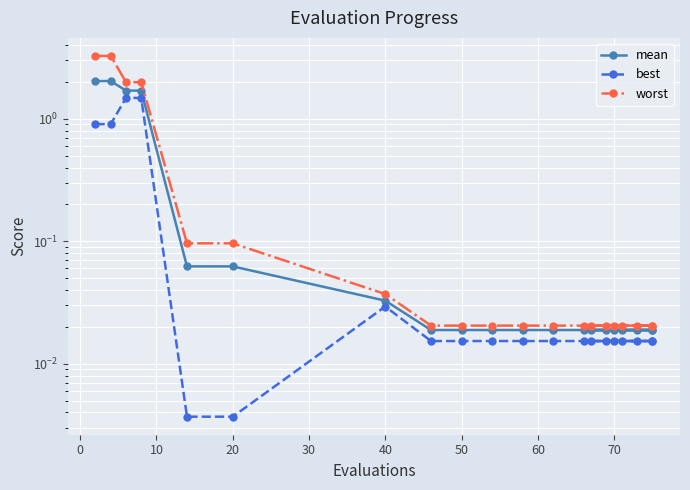

What is the total value across all series at 60?

0.1